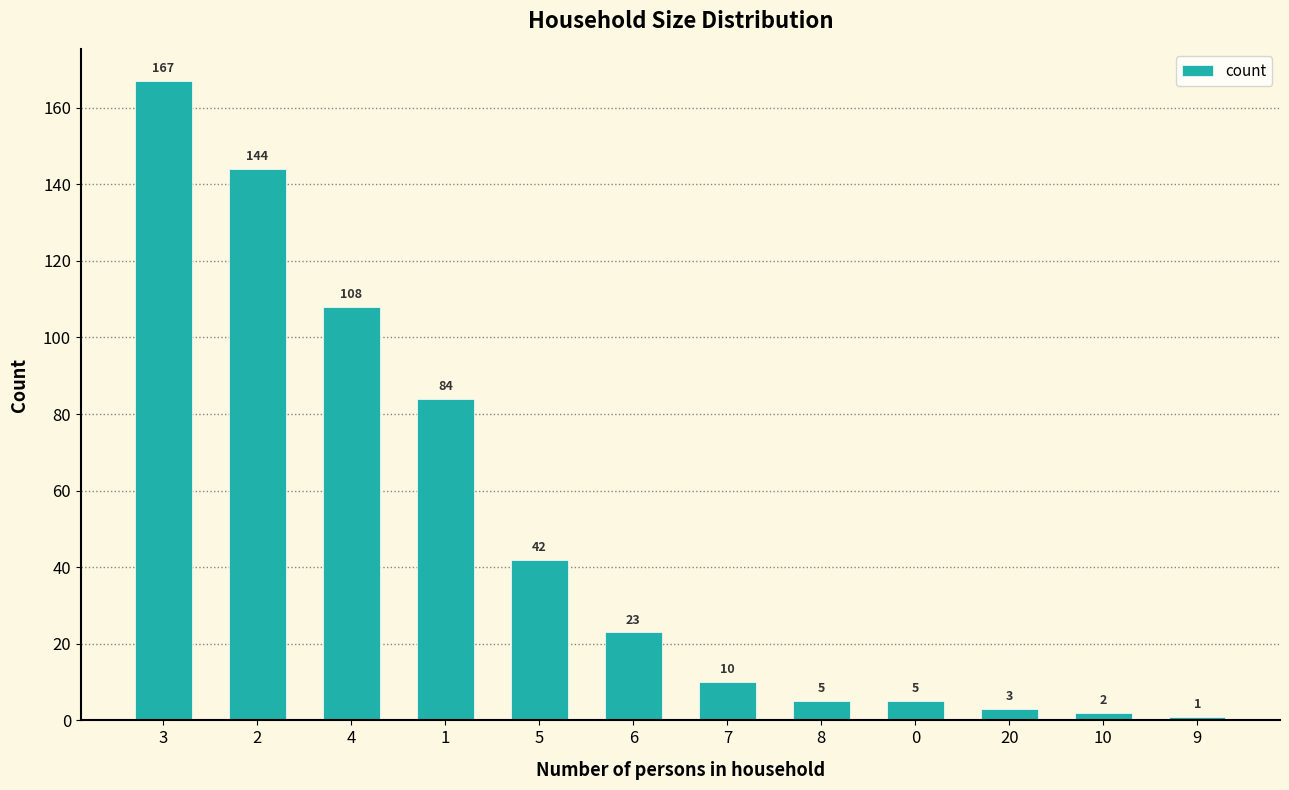

Reading left to right, transcribe all the data shown in this chart.

167	144	108	84	42	23	10	5	5	3	2	1